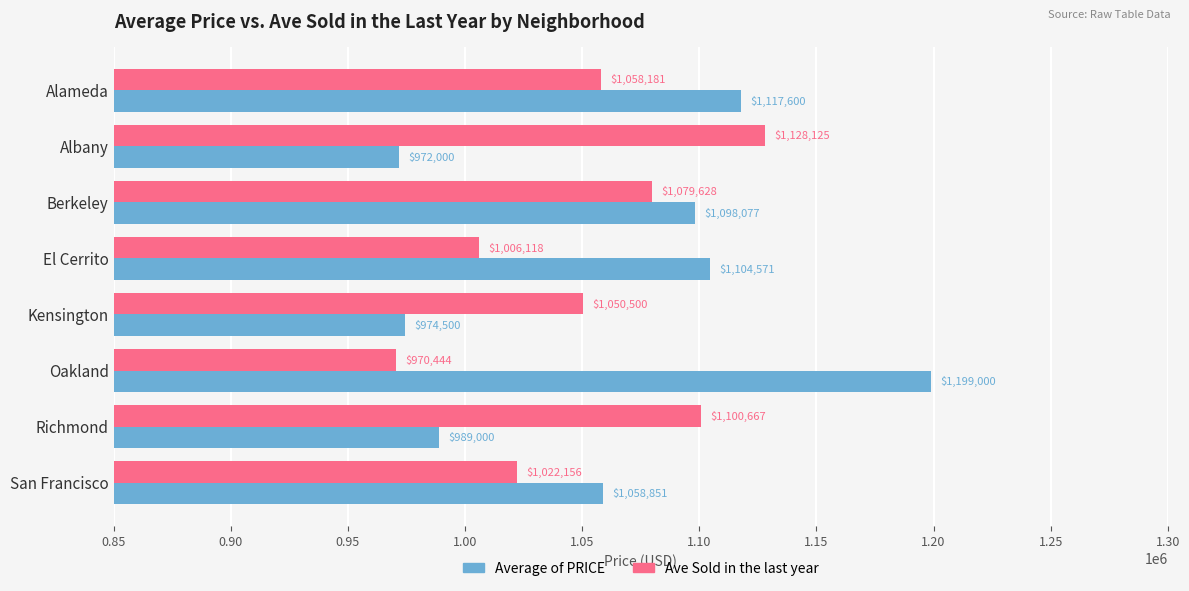

At how many categories does at least one series exceed 985834?

8